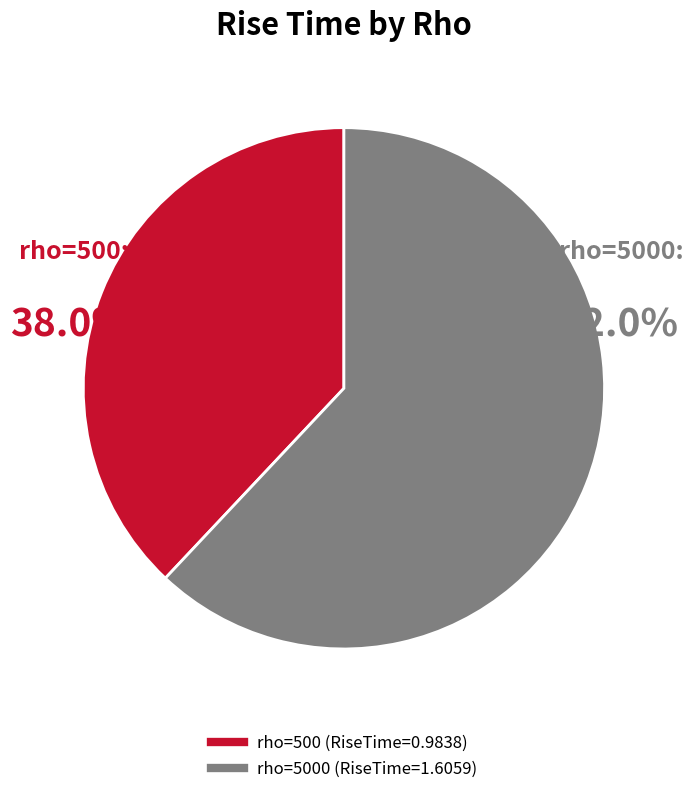

Does any single category account for the majority?

Yes